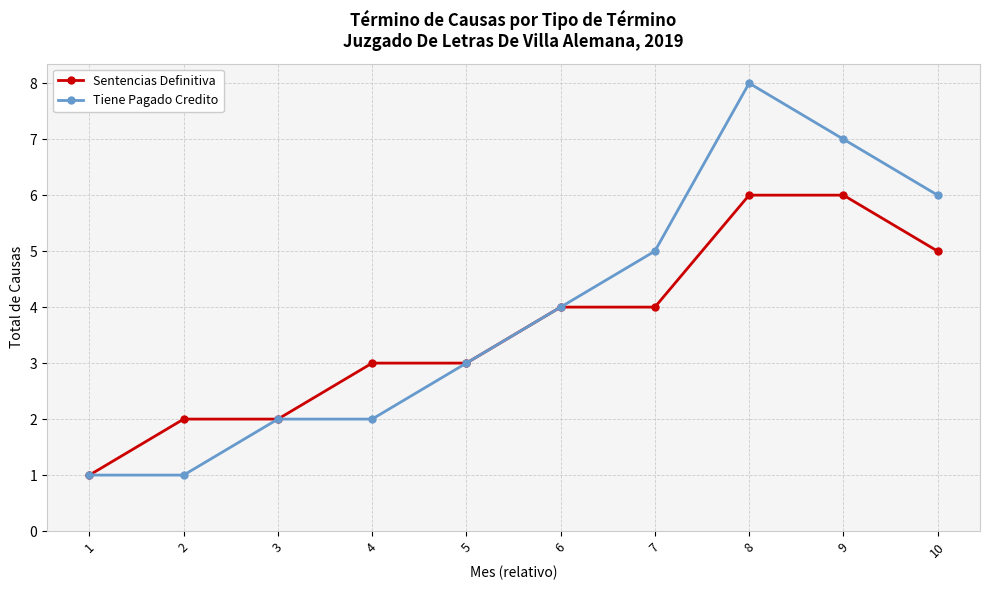

What is the average value of the Tiene Pagado Credito series?

4